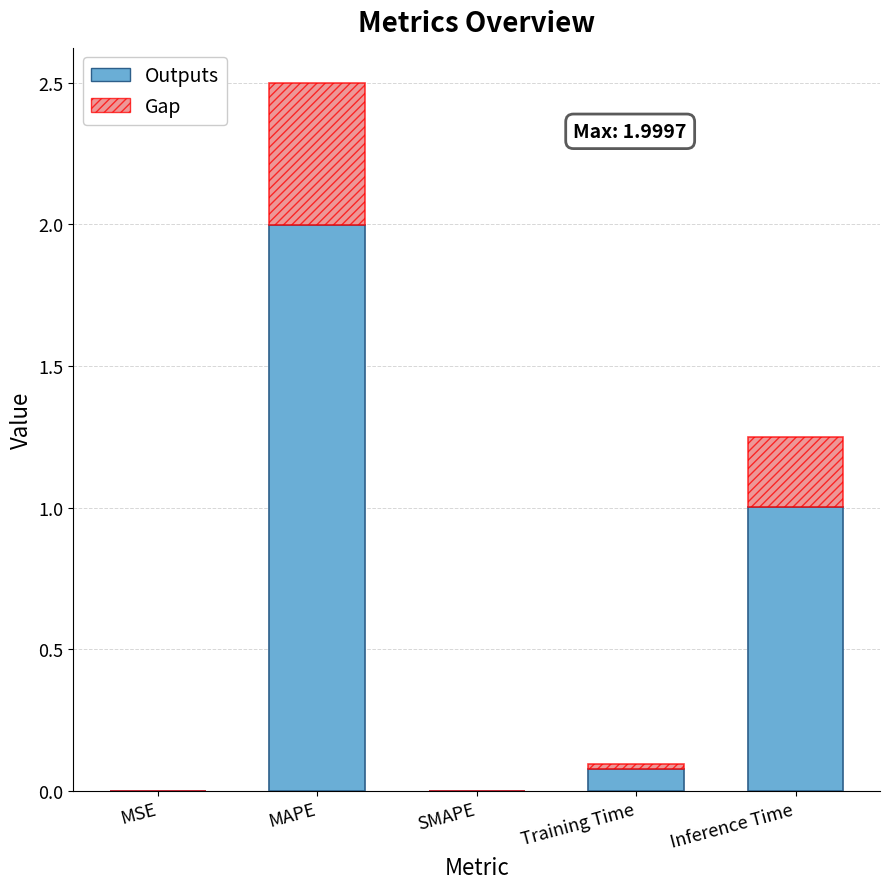

At which label does Outputs reach its peak?

MAPE